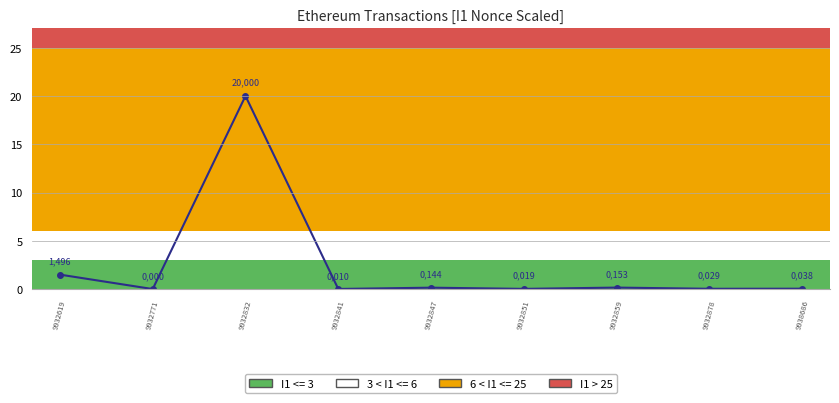

The chart shows a value of 0.0 at 9932878. True or false?

True